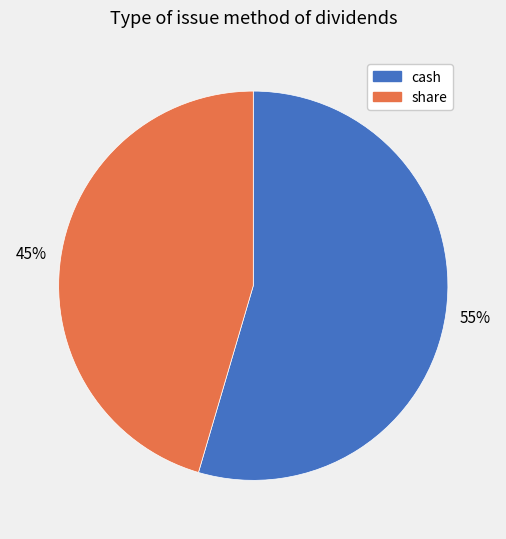

Does cash represent more than half of the total?

Yes